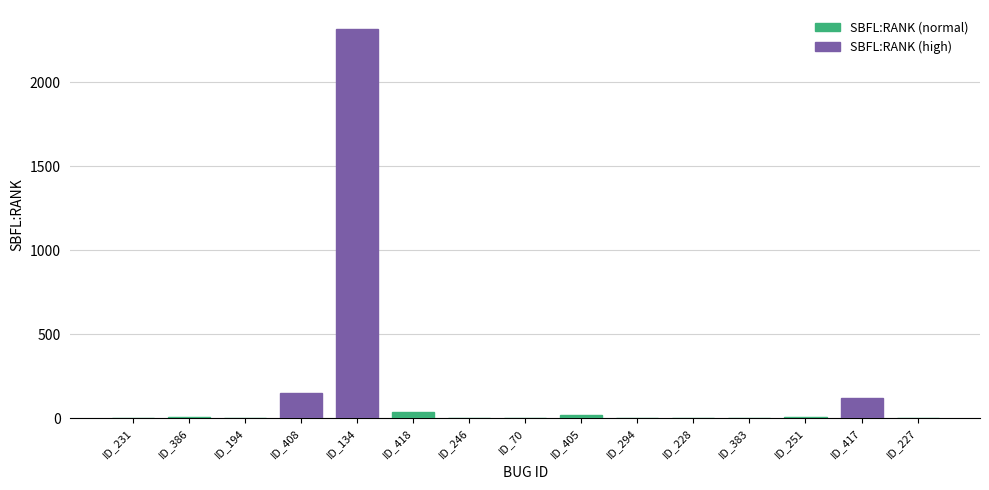

At which label does SBFL:EXAM reach its minimum?

ID_231